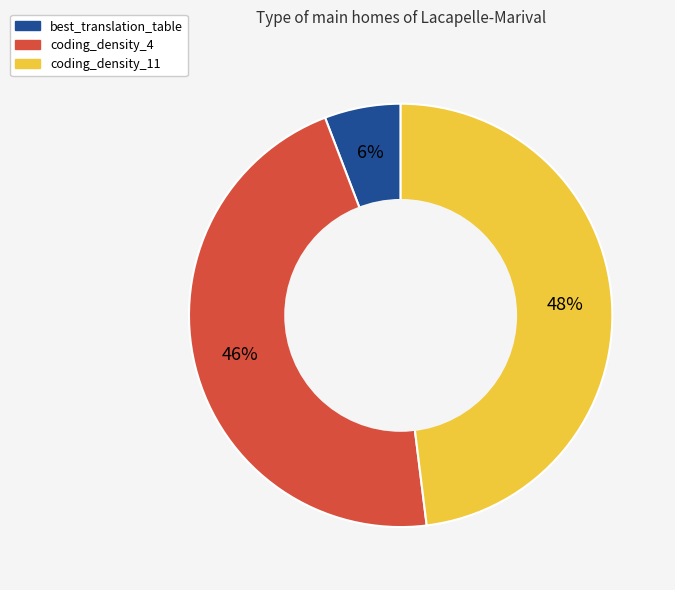

Is coding_density_11 the majority of the pie?

No